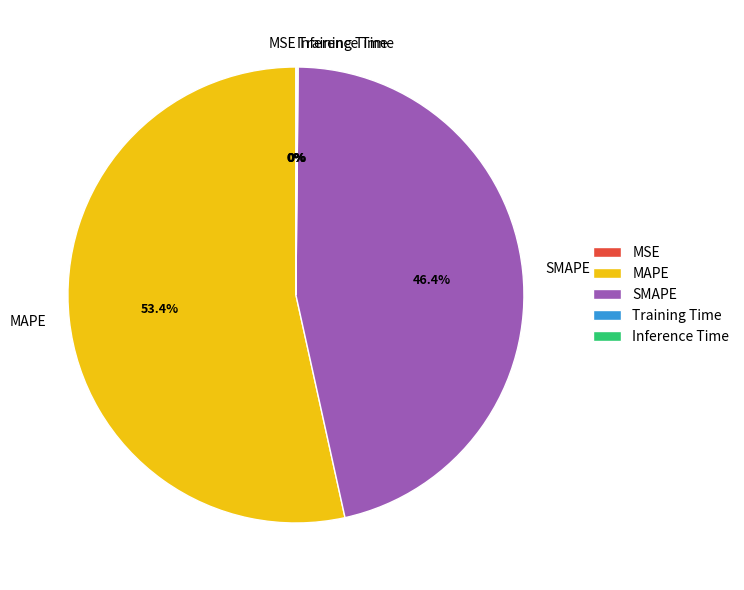

Which category has the biggest portion of the pie?

MAPE